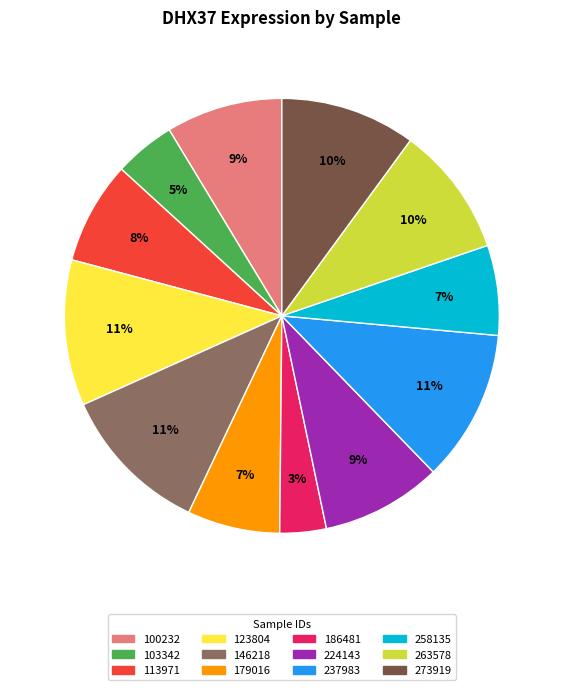

True or false: 179016 accounts for 7% of the total.

True